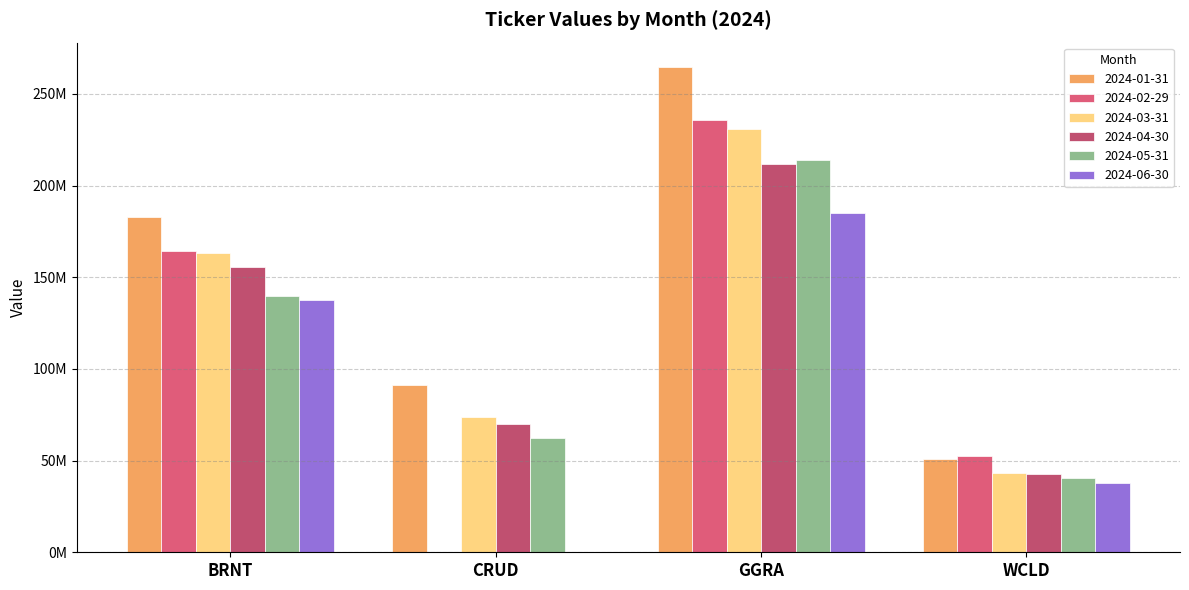

What is the total value across all series at BRNT?

943753592.8